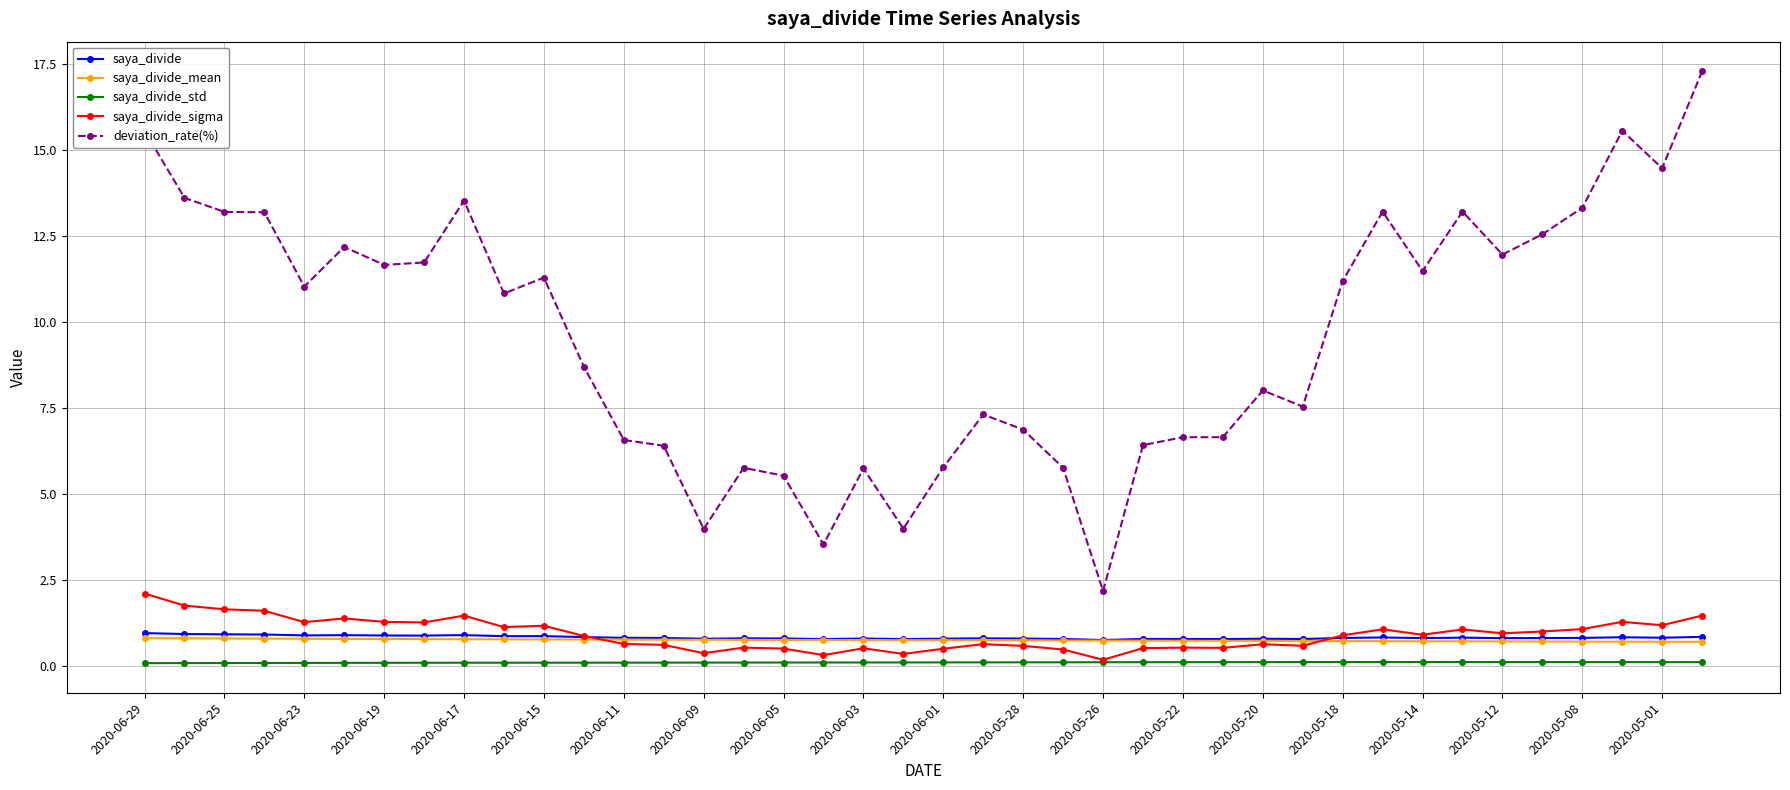

What is the highest value of the saya_divide series?

0.9